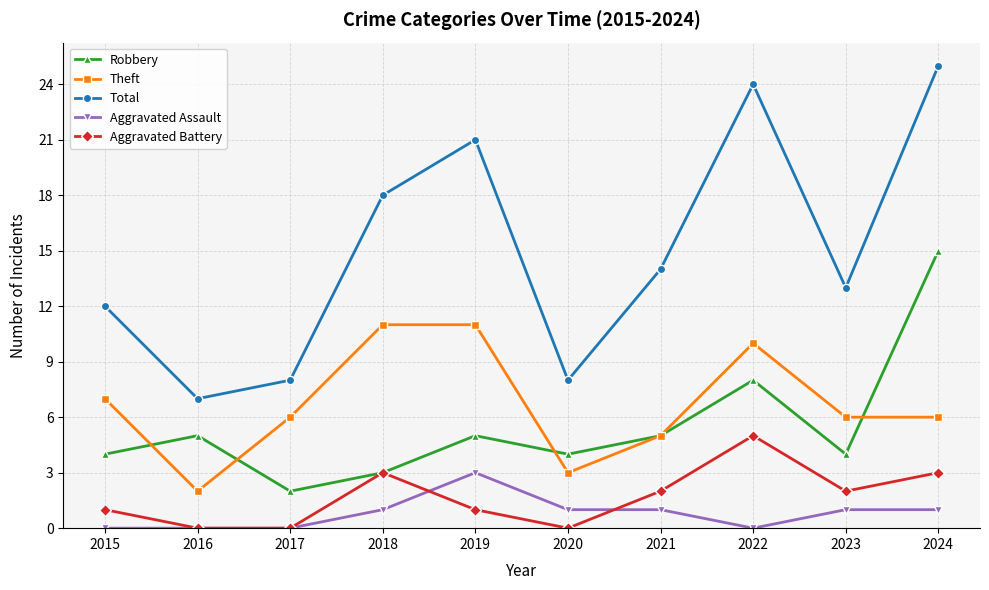

At which category is the sum across all series the highest?

2024